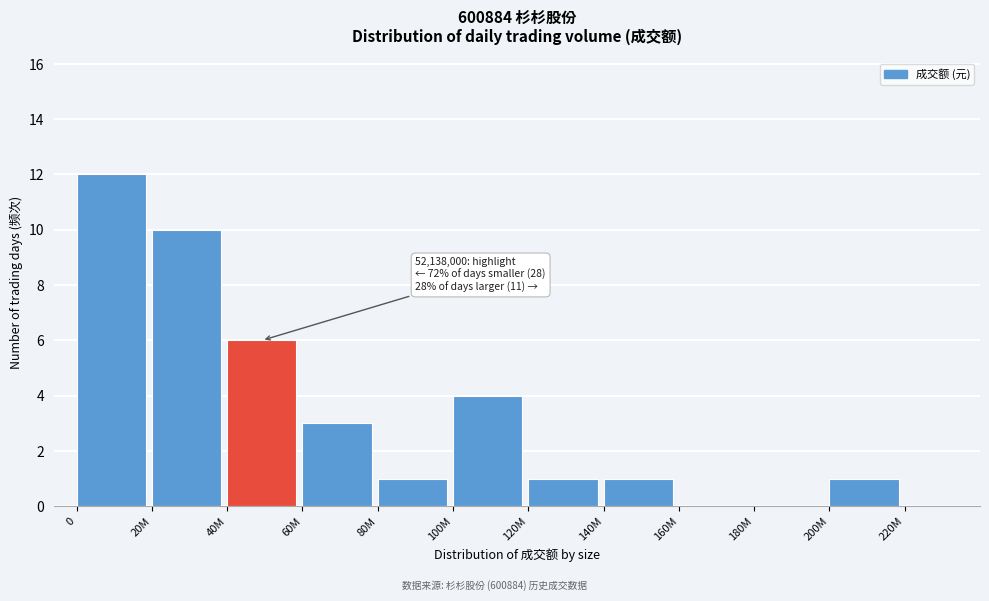

Reading right to left, transcribe all the data shown in this chart.

220M=0	200M=1	180M=0	160M=0	140M=1	120M=1	100M=4	80M=1	60M=3	40M=6	20M=10	0=12